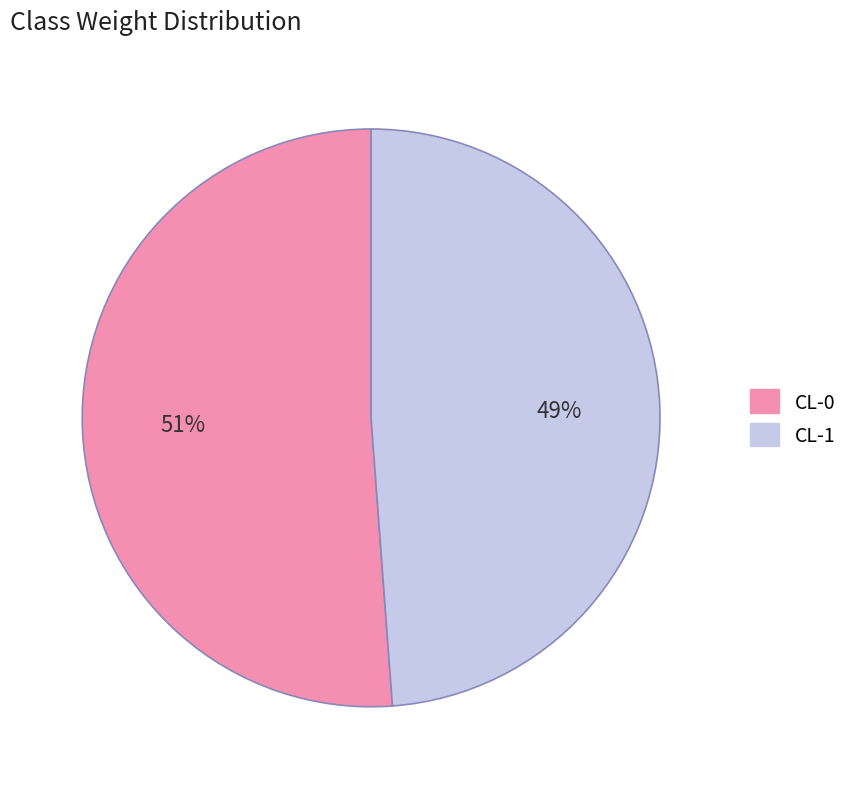

The CL-1 slice represents 54% of the pie. True or false?

False